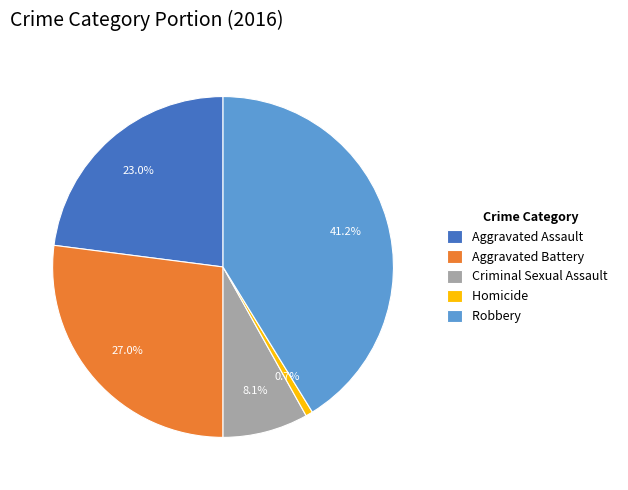

Is it true that Aggravated Battery is 21% of the pie?

False